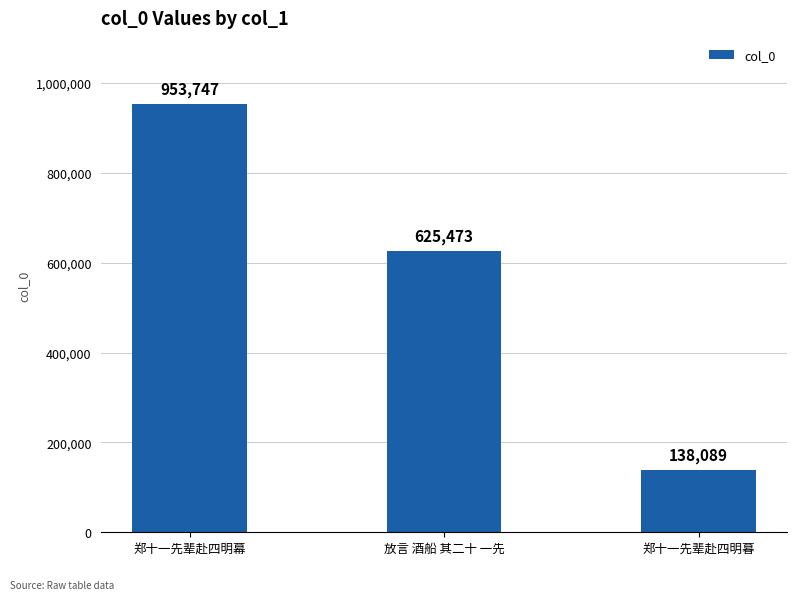

List the labels in order of value, smallest first.

郑十一先辈赴四明暮, 放言 酒船 其二十 一先, 郑十一先辈赴四明幕